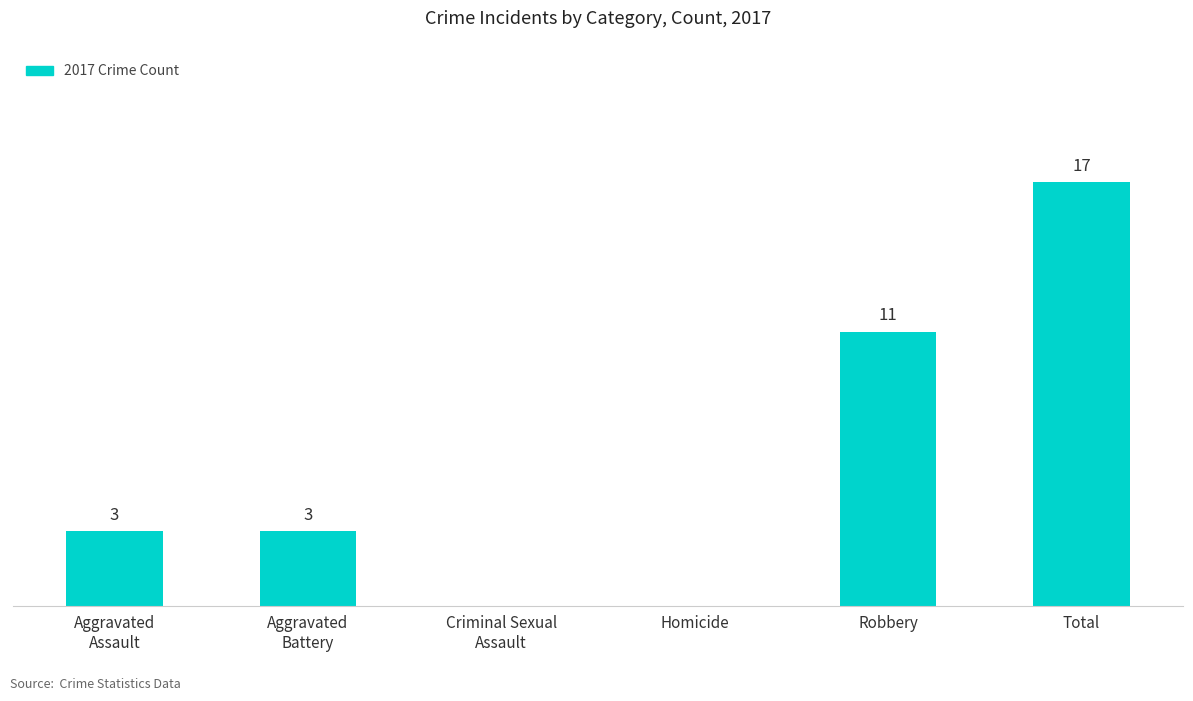

Where is the data nearest to the value 8?

Robbery